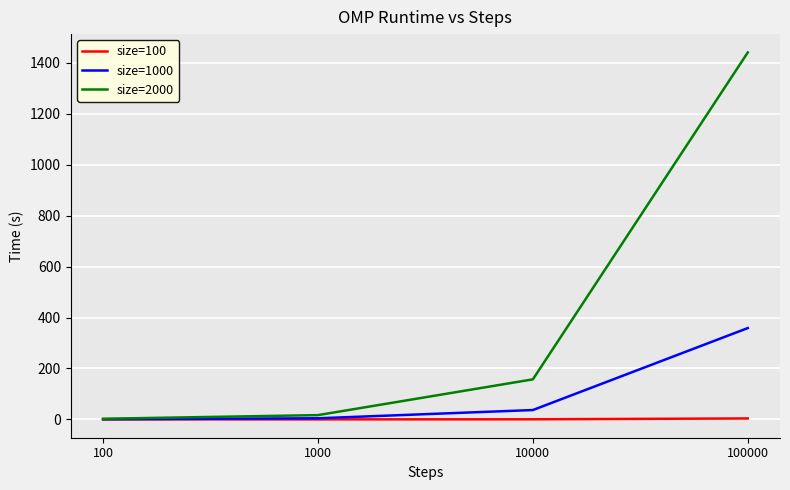

Rank the series by their maximum value, from highest to lowest.

size=2000, size=1000, size=100